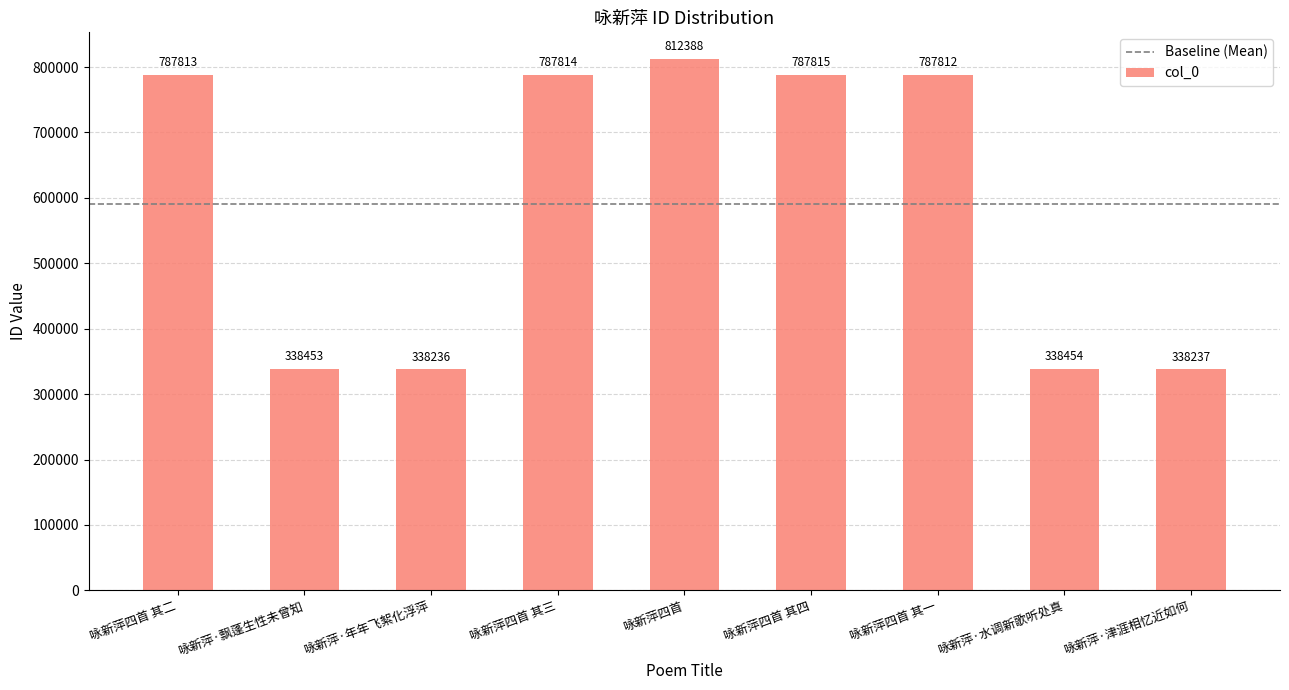

Reading right to left, what are all the values shown in this chart?

338237	338454	787812	787815	812388	787814	338236	338453	787813